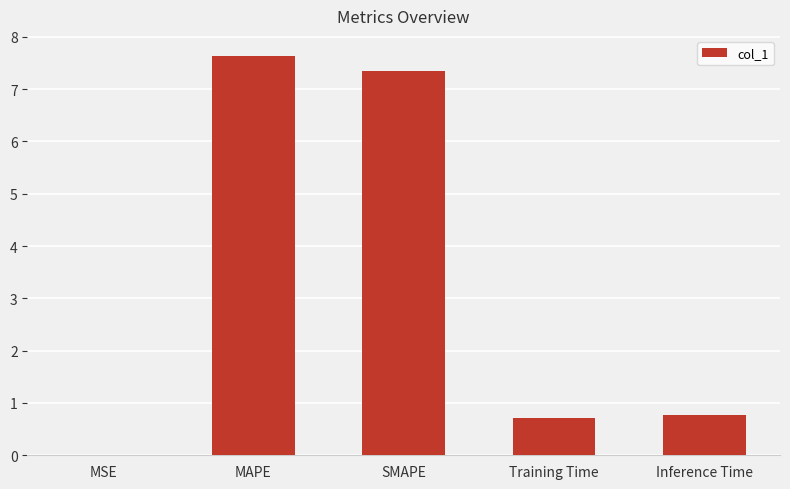

What is the sum of all values?

16.5